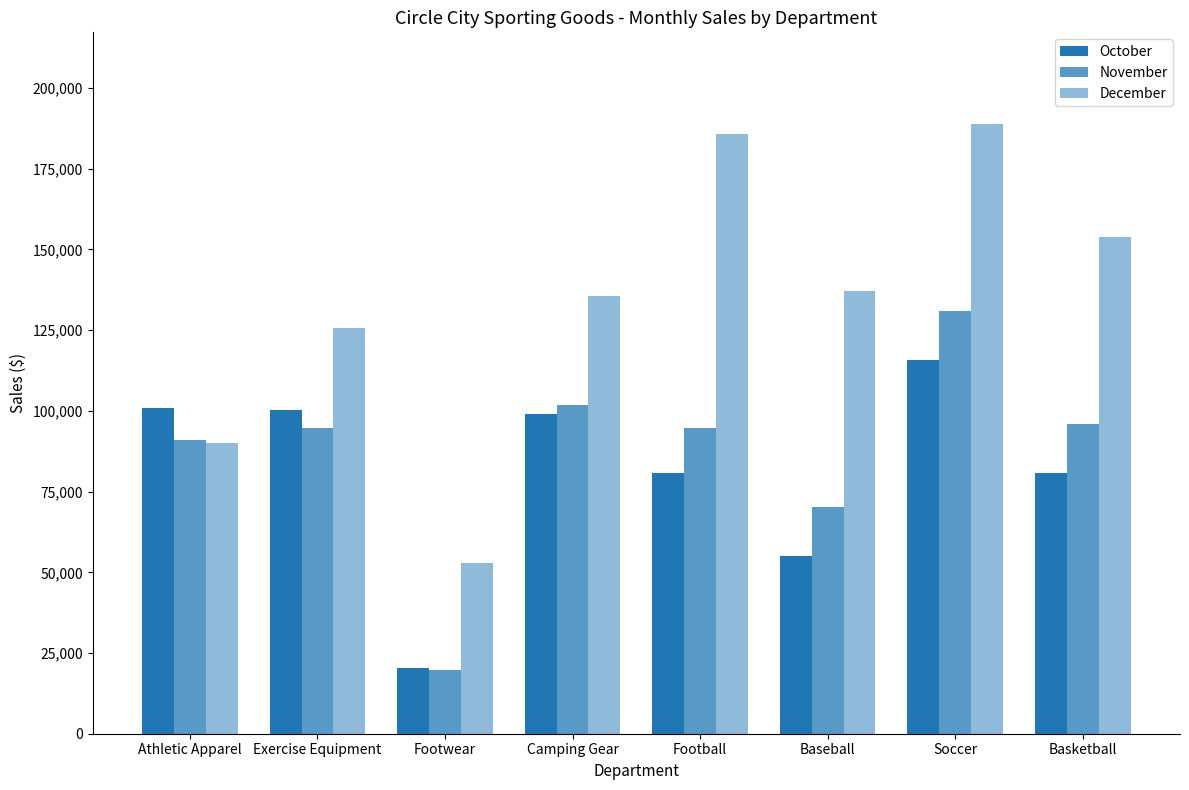

Rank the series at Baseball from lowest to highest value.

October, November, December